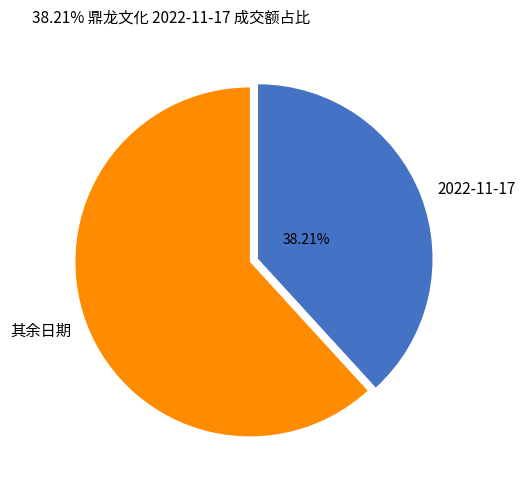

Is 2022-11-17 the majority of the pie?

No